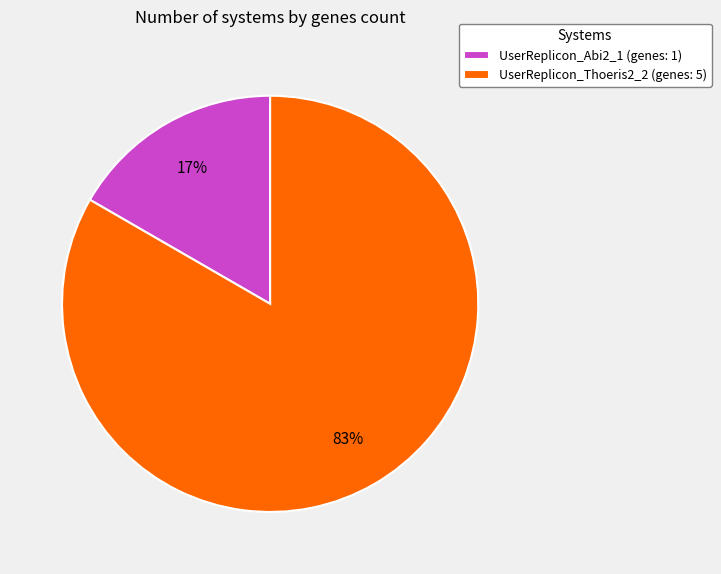

Do UserReplicon_Abi2_1 (genes: 1) and UserReplicon_Thoeris2_2 (genes: 5) together represent more than half of the pie?

Yes